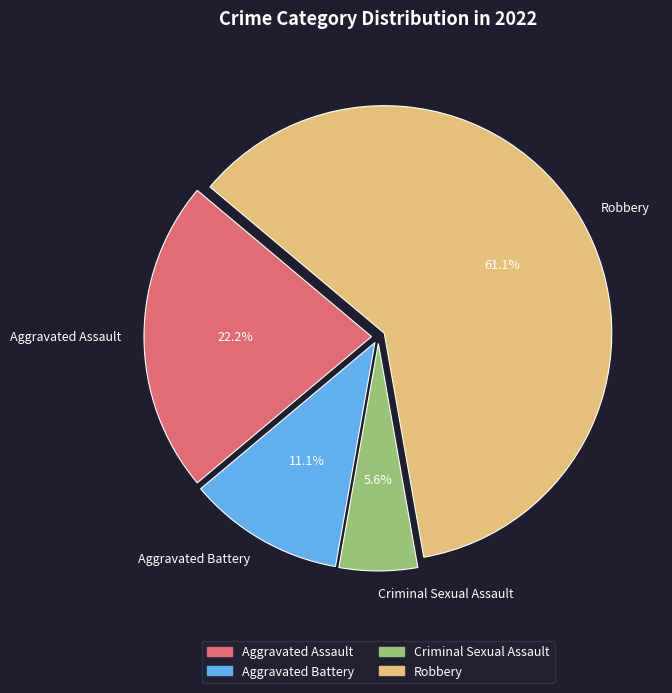

Combined, do Criminal Sexual Assault and Aggravated Battery account for over 50%?

No